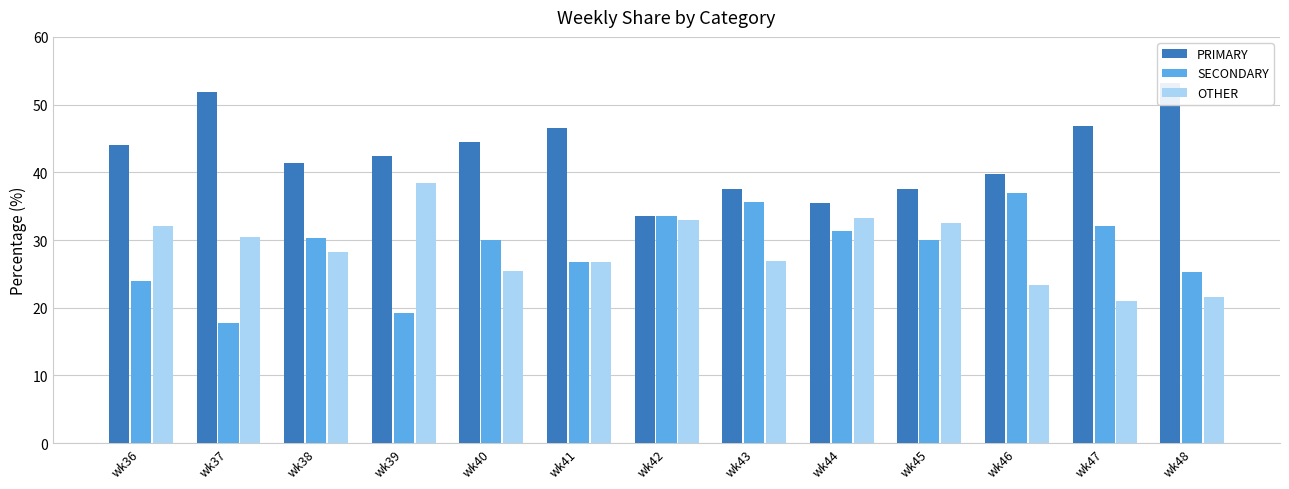

What is the total value across all series at wk44?

100.0